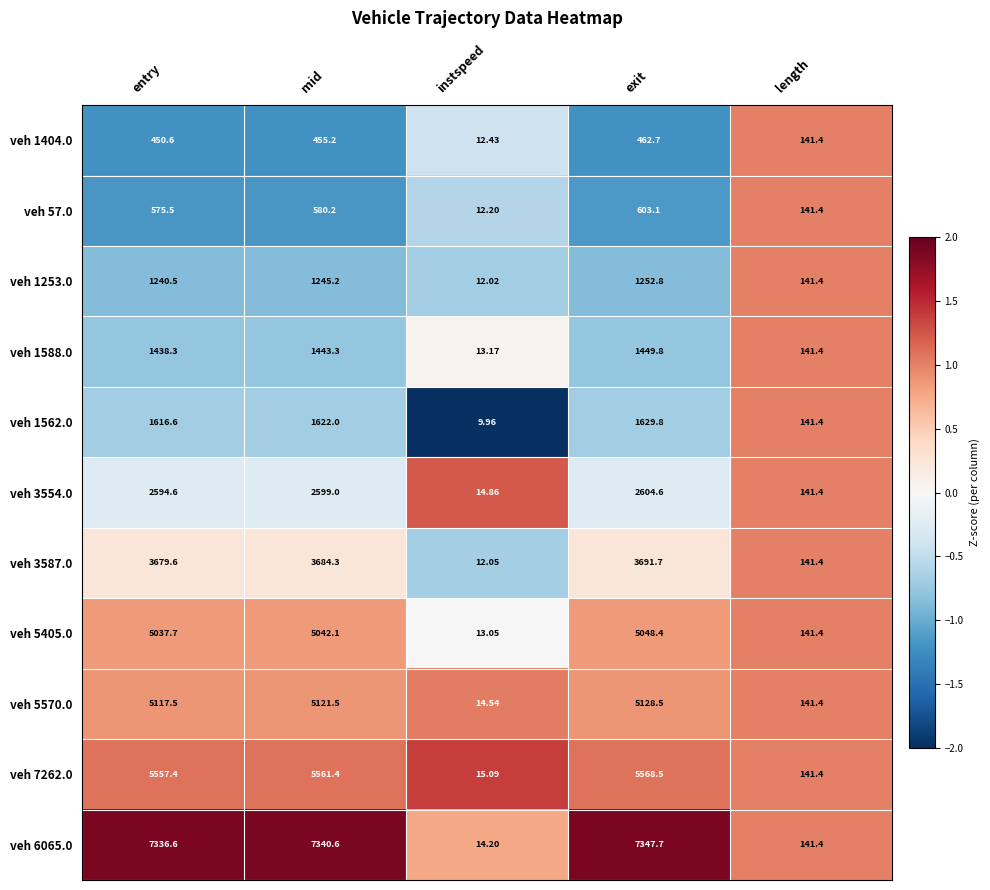

Where does the veh 5570.0 series first go above 5117?

entry